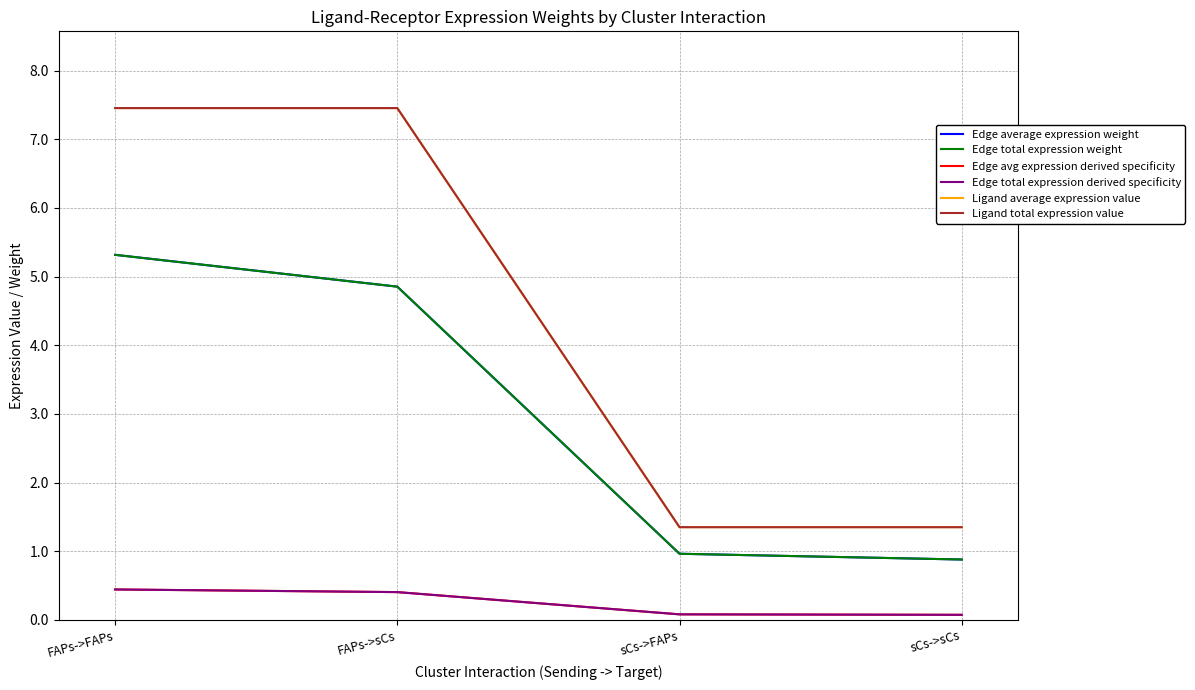

Does the chart display data point markers on the line(s)?

No